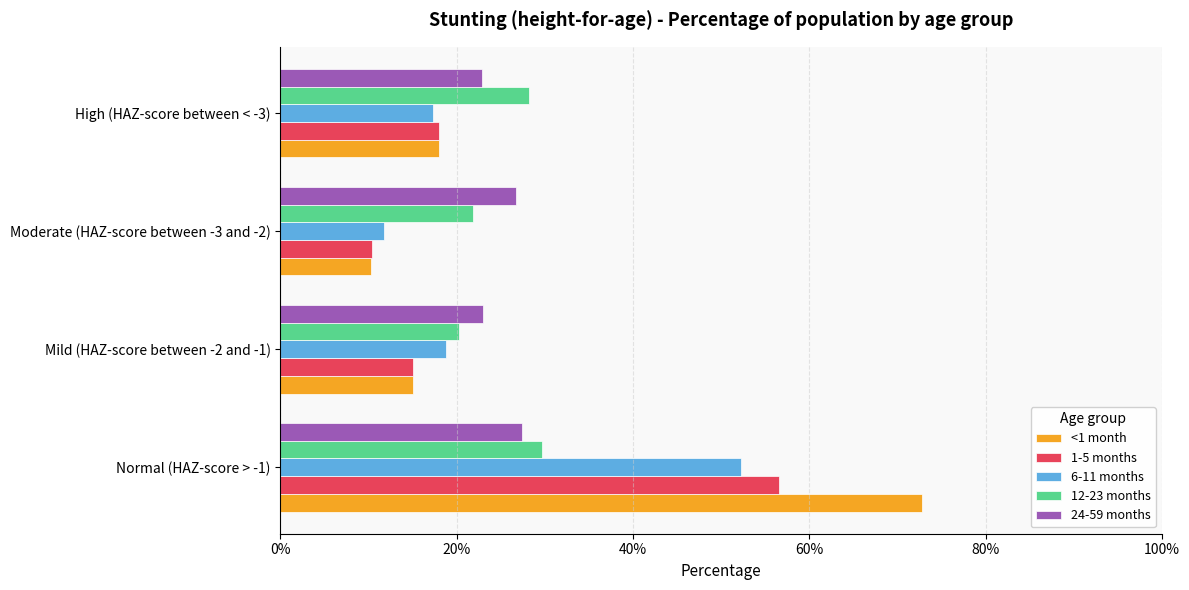

What are all the series names shown in the legend?

<1 month, 1-5 months, 6-11 months, 12-23 months, 24-59 months